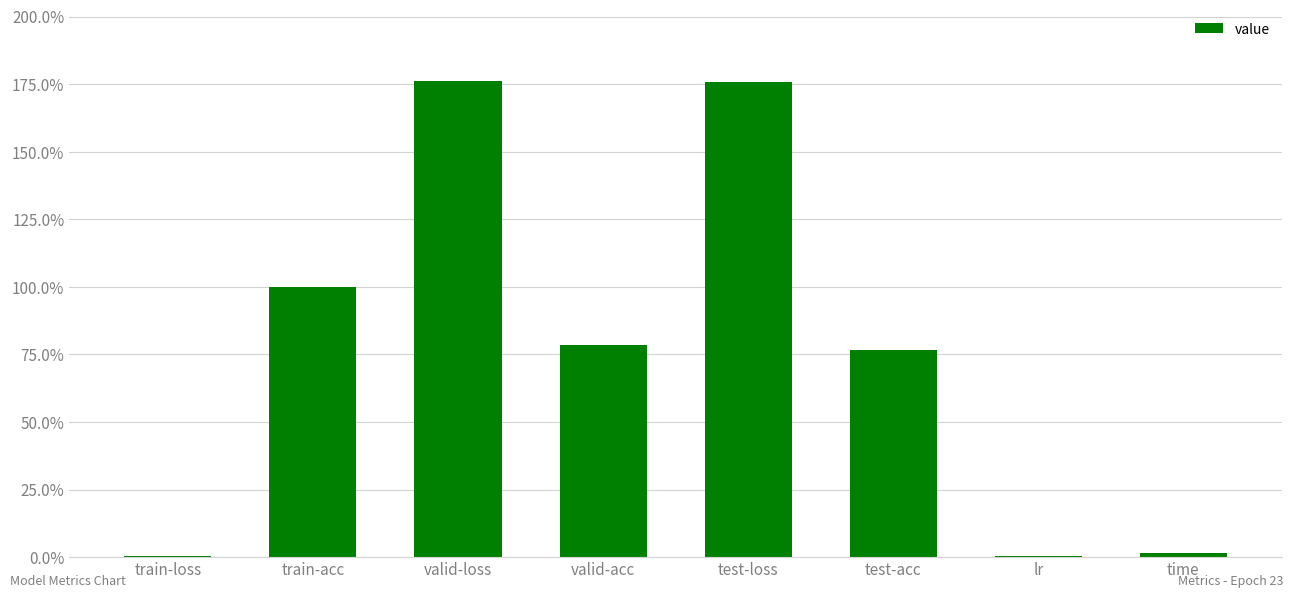

What is the difference between the values at test-loss and train-acc?

0.8